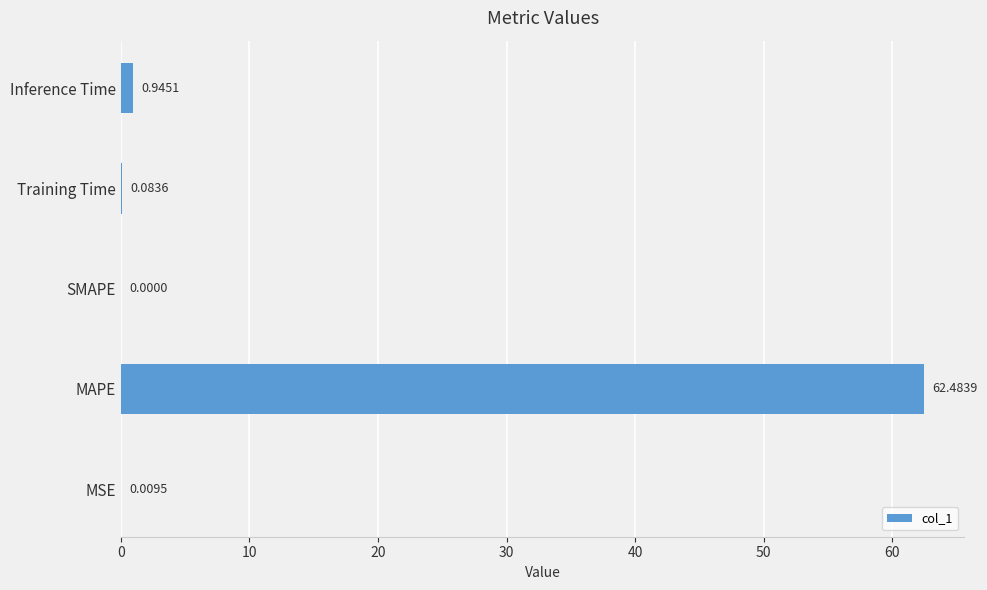

Which category has the highest value across all series?

MAPE